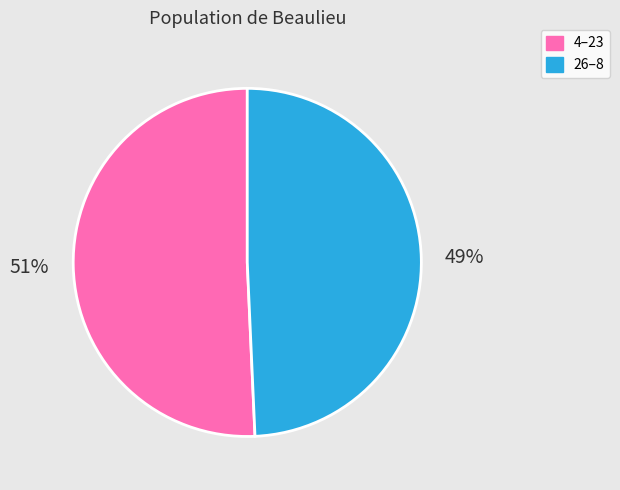

What percentage is the 26–8 slice, to the nearest percent?

49%